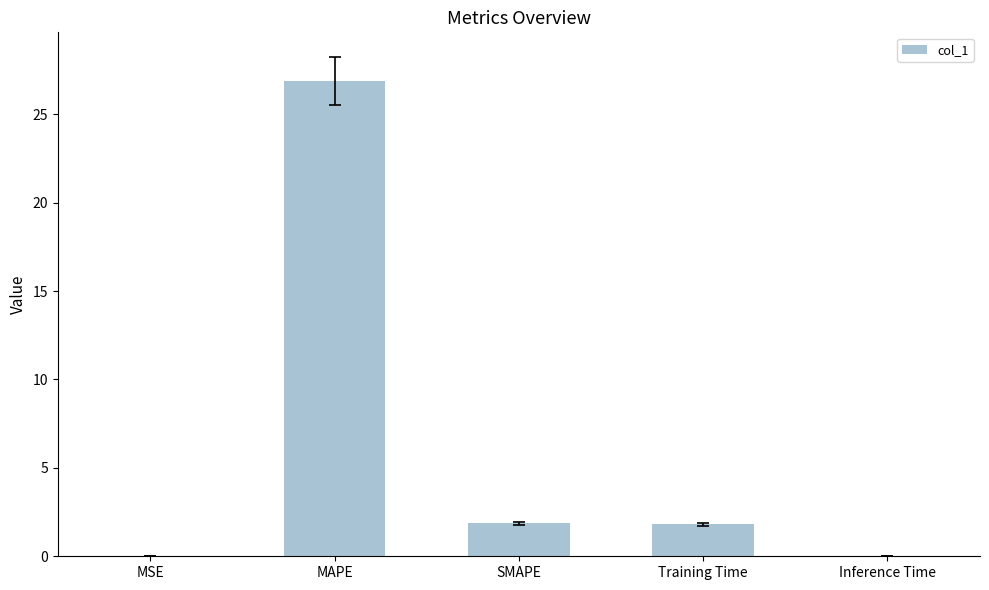

The value at Inference Time is 0.0. True or false?

True